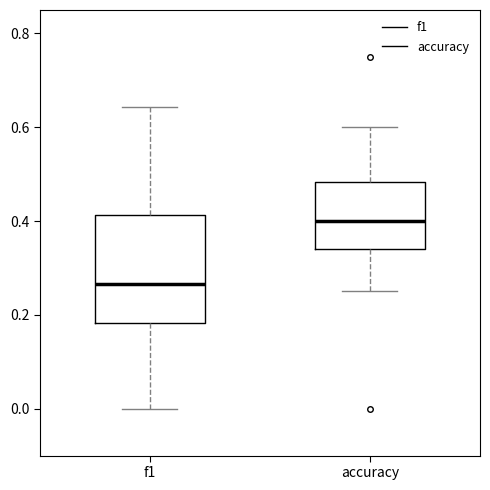

Reading left to right, read every box against the y-axis: the position of its median line, the range the box covers, and the ends of its whiskers. The values are not printed on the chart, so give them approximately, as read against the axis.

f1: median 0.26, box 0.18 to 0.42, whiskers 0.00 to 0.64
accuracy: median 0.40, box 0.34 to 0.48, whiskers 0.26 to 0.60